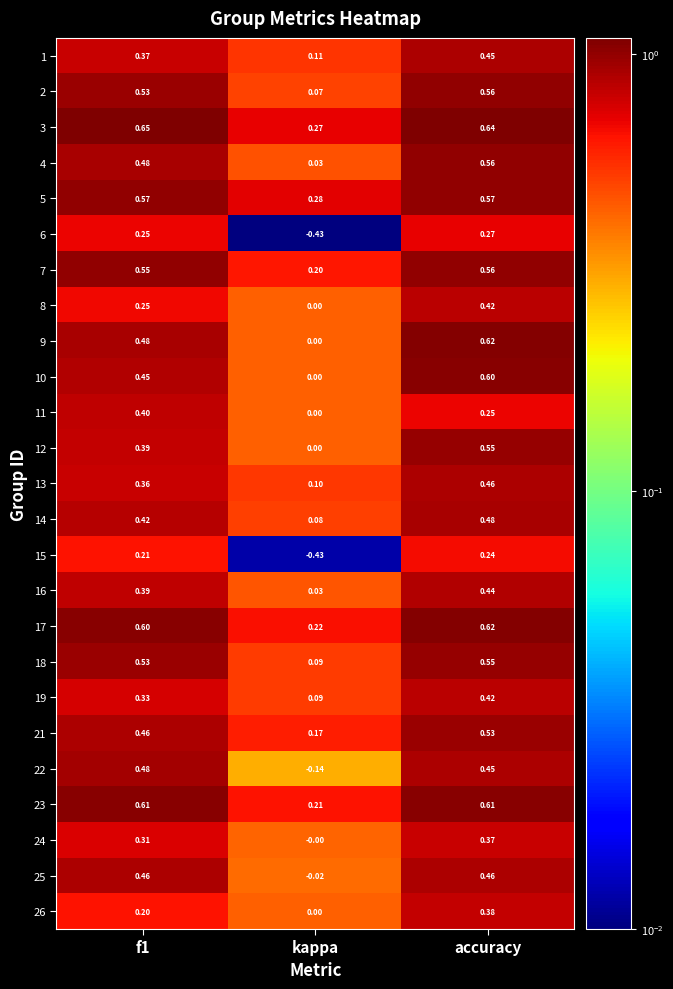

Which series changed the most between f1 and kappa?

6